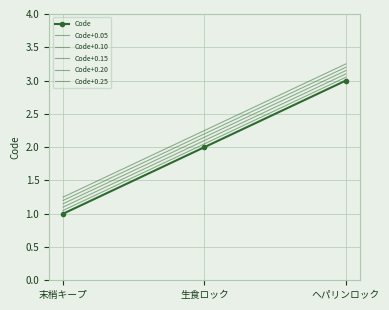

What is the label of the 3rd point from the left?

ヘパリンロック